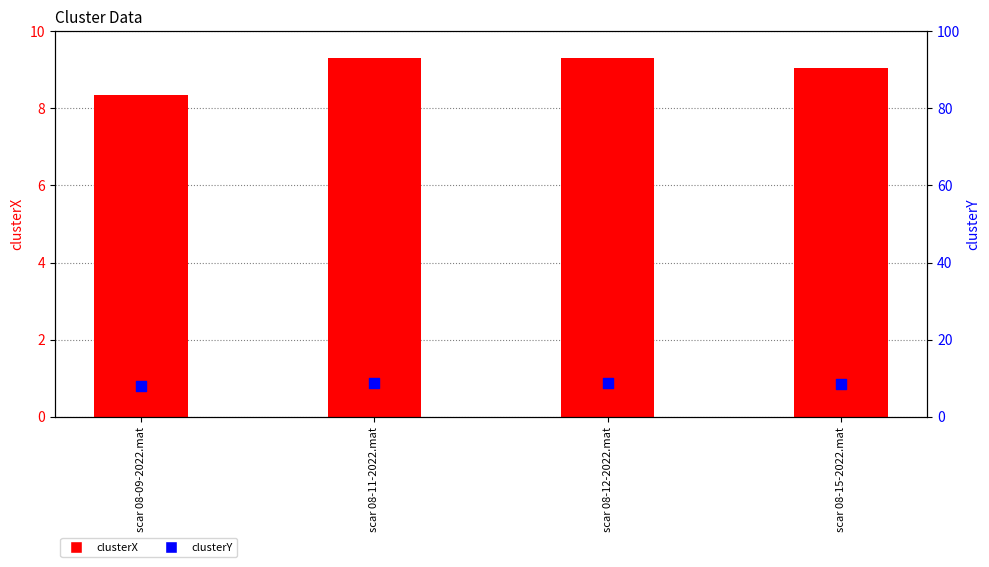

Which series reaches the maximum Y coordinate?

clusterX